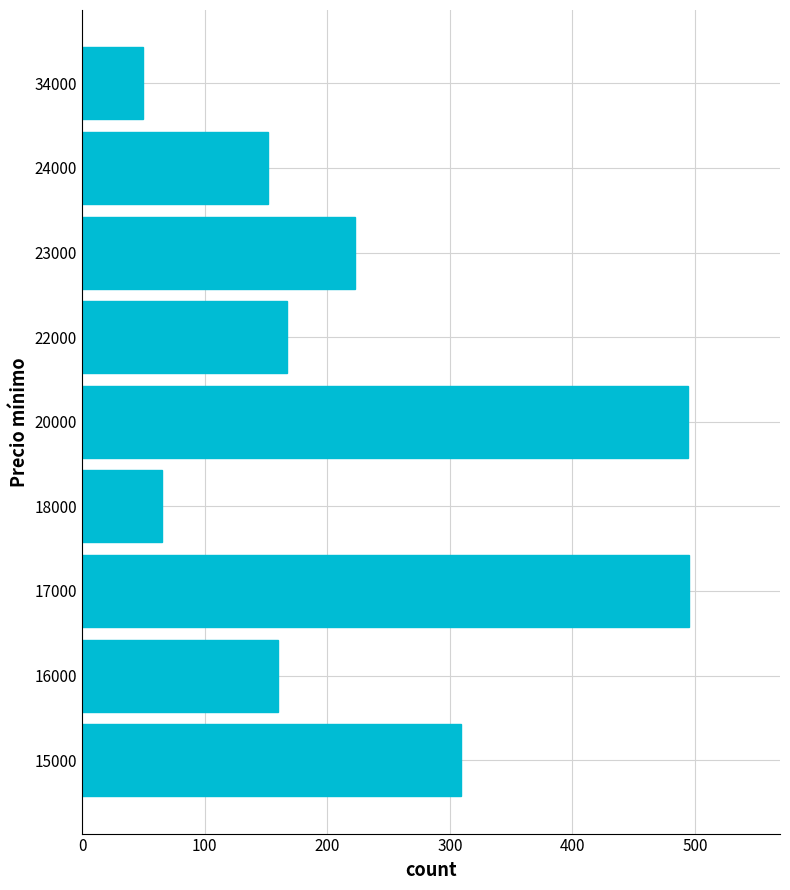

What is the difference between the maximum and second lowest values?

430